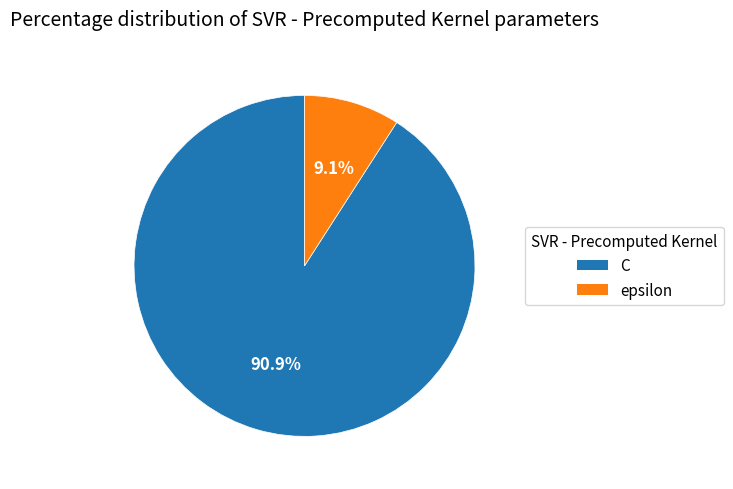

True or false: C accounts for 83% of the total.

False